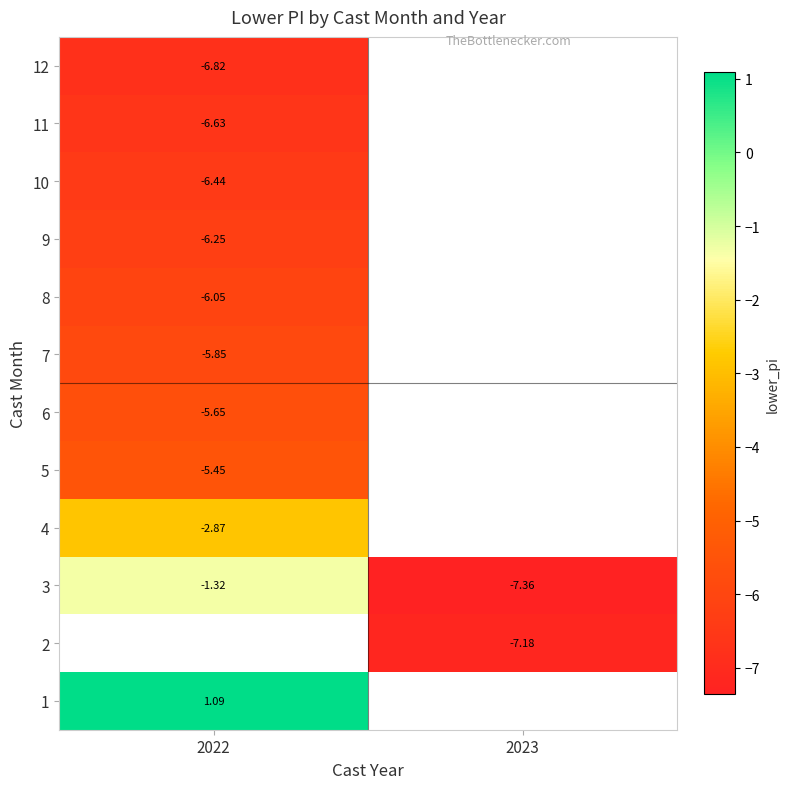

At which label is 11 closest to -6?

2022